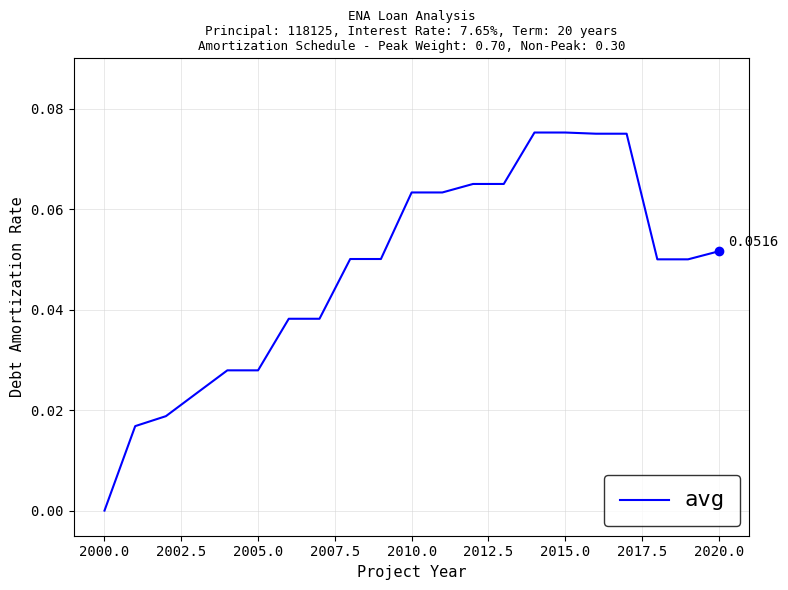

At which label is the value closest to 0?

2000.0